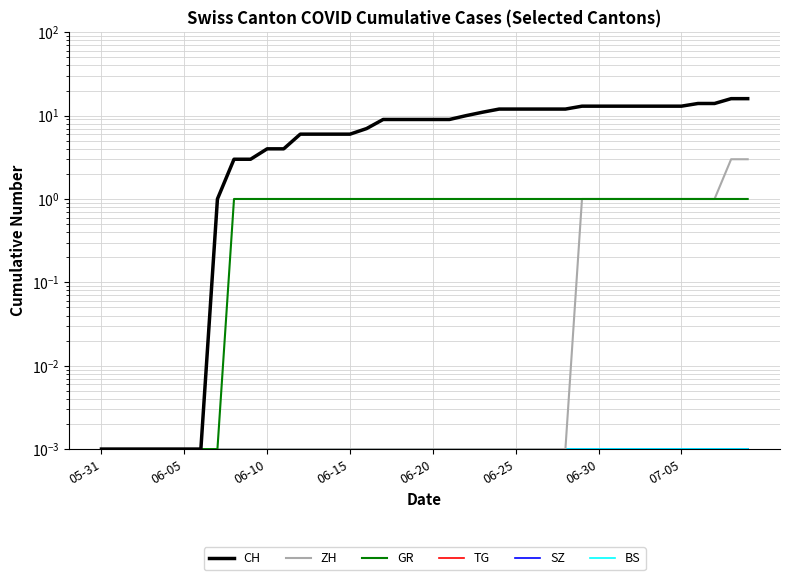

At how many categories does at least one series exceed 4?

30